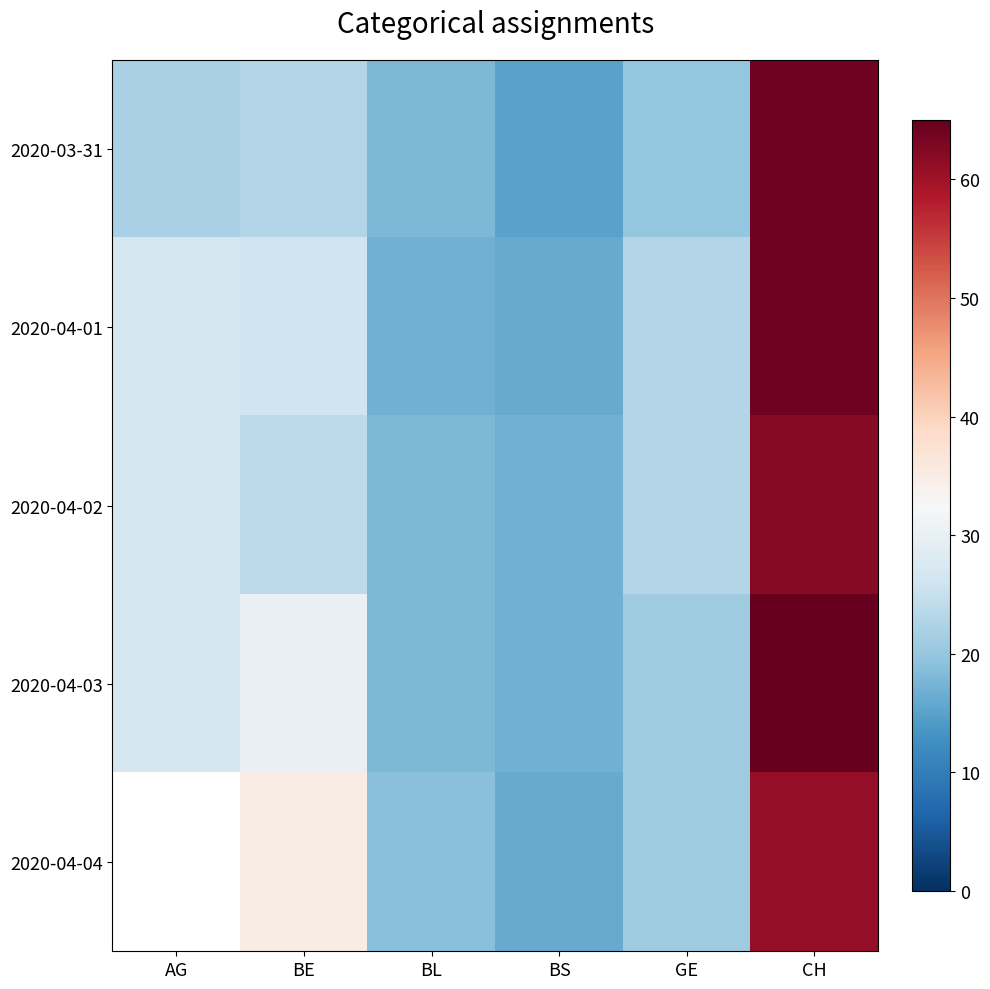

What is the difference between the maximum and second lowest values in the 2020-04-04 series?

42.0